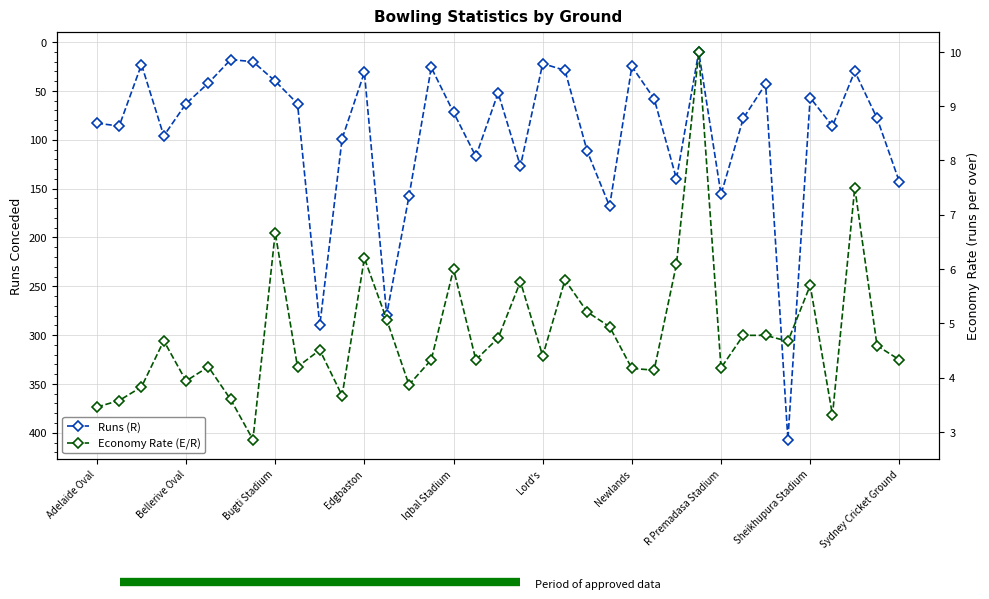

What is the approximate value of Runs (R) at 18?

52.0